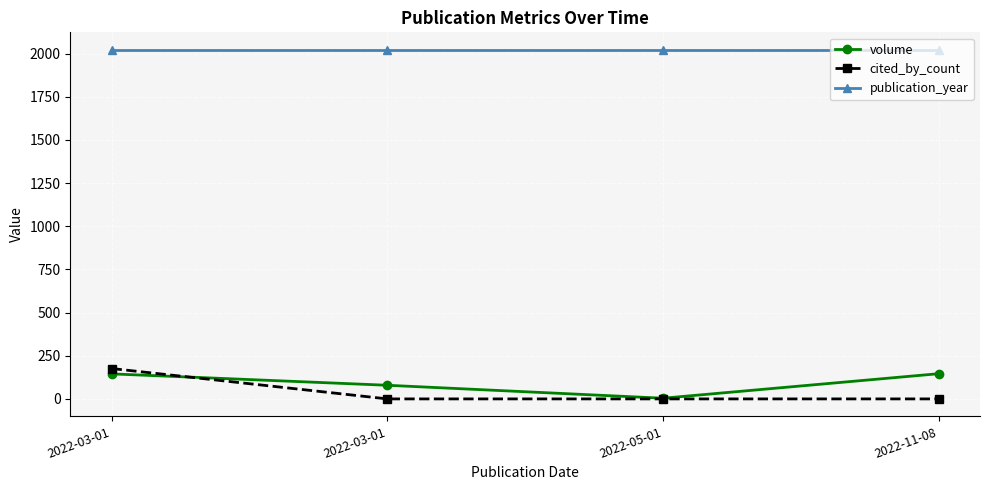

Count the number of categories in the chart.

4